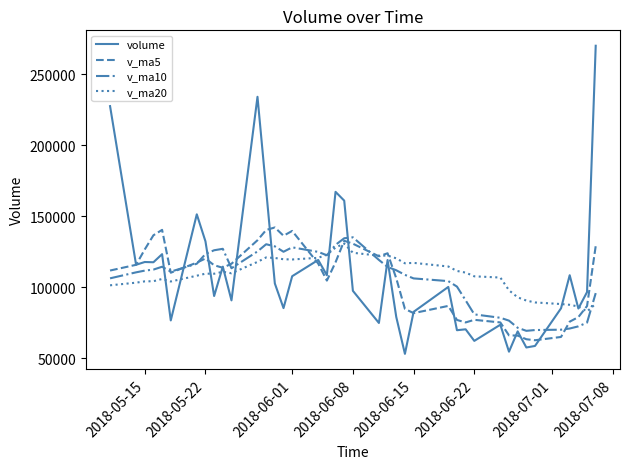

Which series has the largest range (max minus min)?

volume